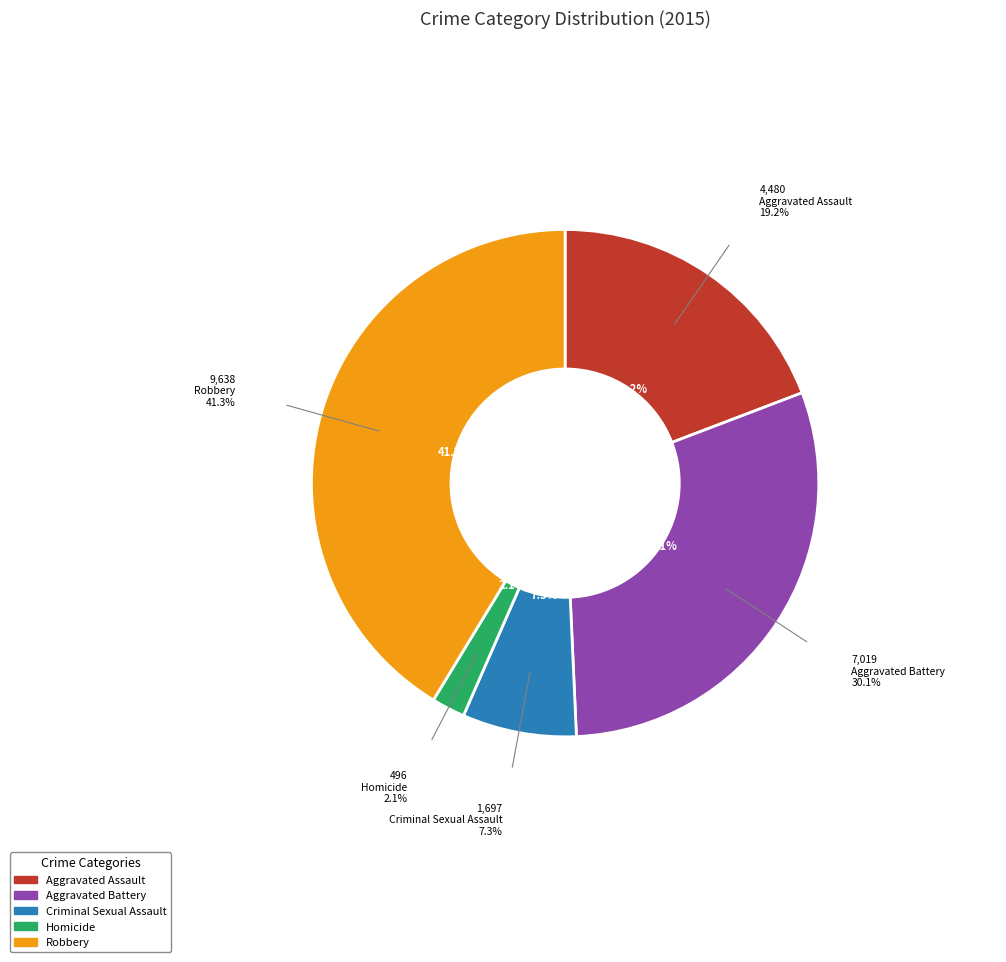

How many slices are in this pie chart?

5